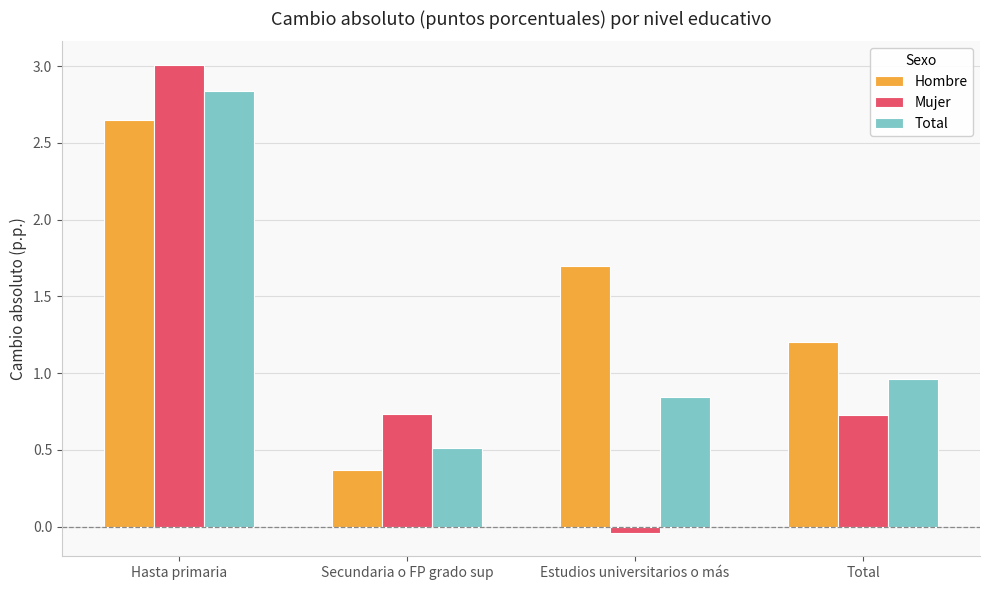

Is it true that Hombre equals 0.6 at Secundaria o FP grado sup?

False